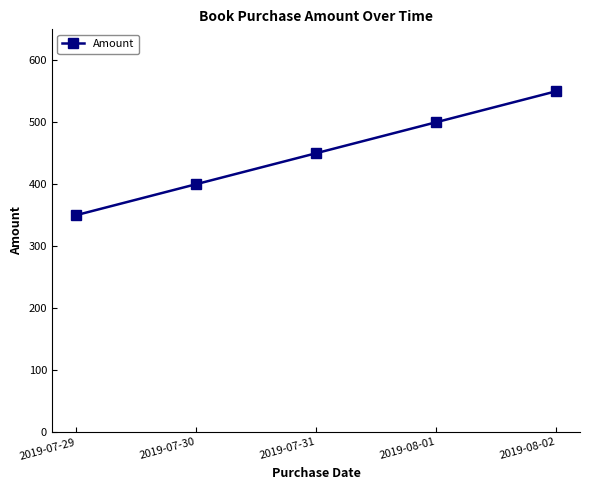

At which category does the chart reach its peak across all series?

2019-08-02